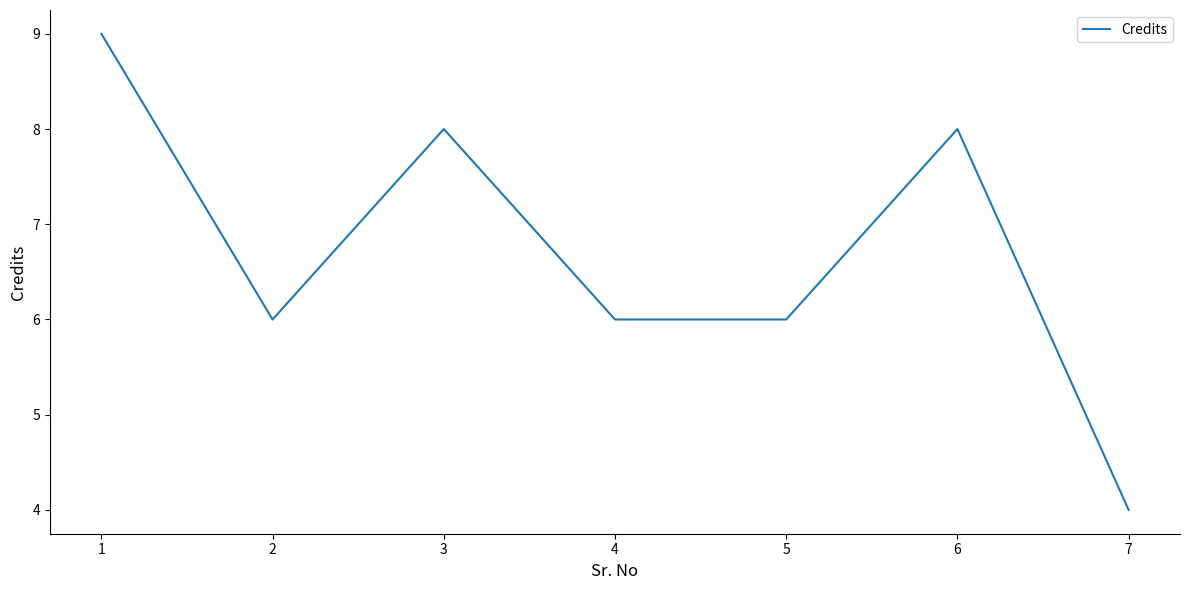

Is this an area chart (filled region under the line)?

No